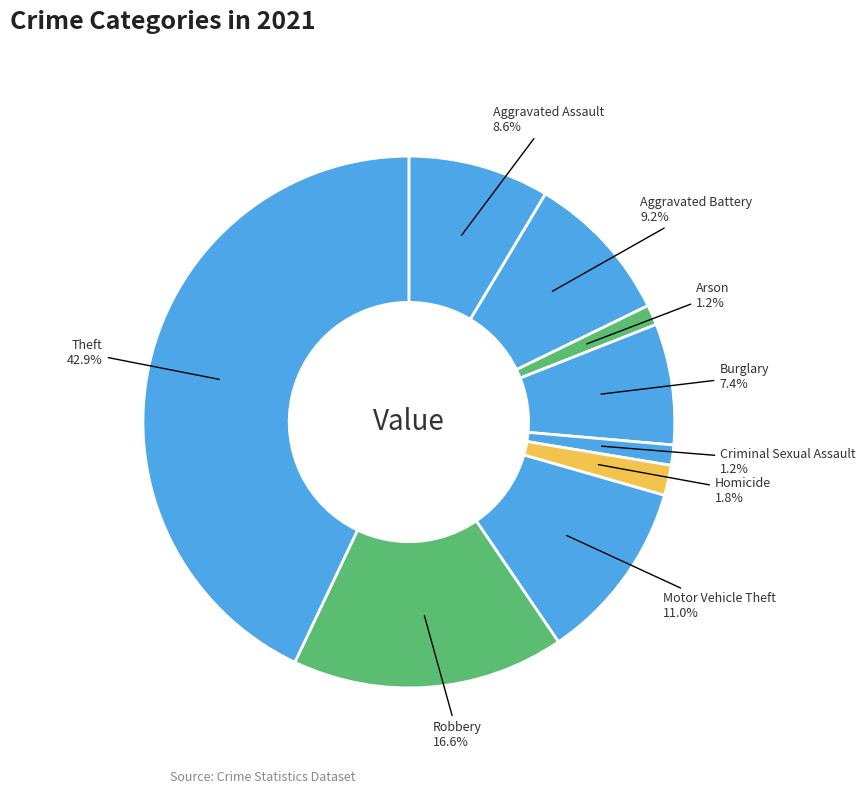

Is it true that Arson is 1% of the pie?

True